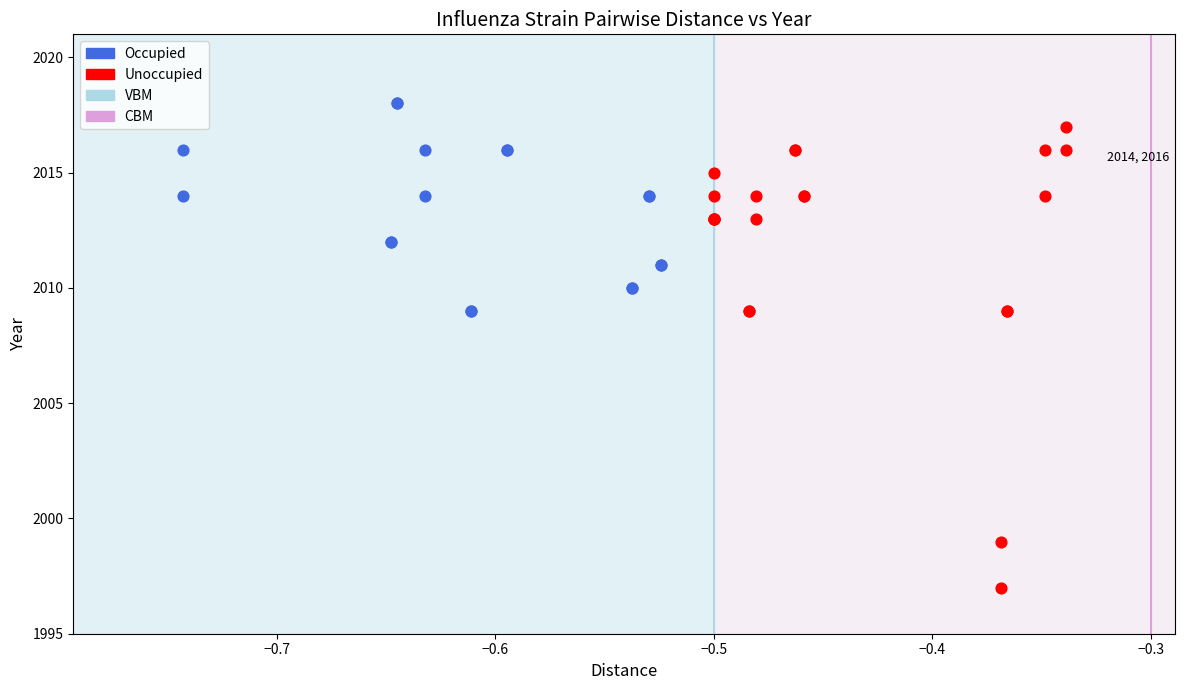

Which series contains the lowest Y value?

Unoccupied